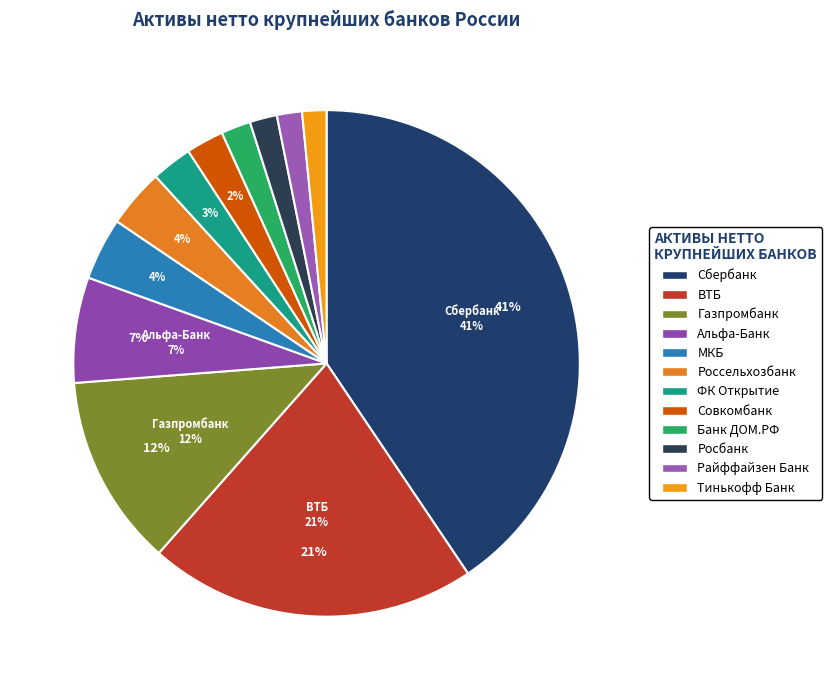

True or false: Тинькофф Банк accounts for 1% of the total.

False